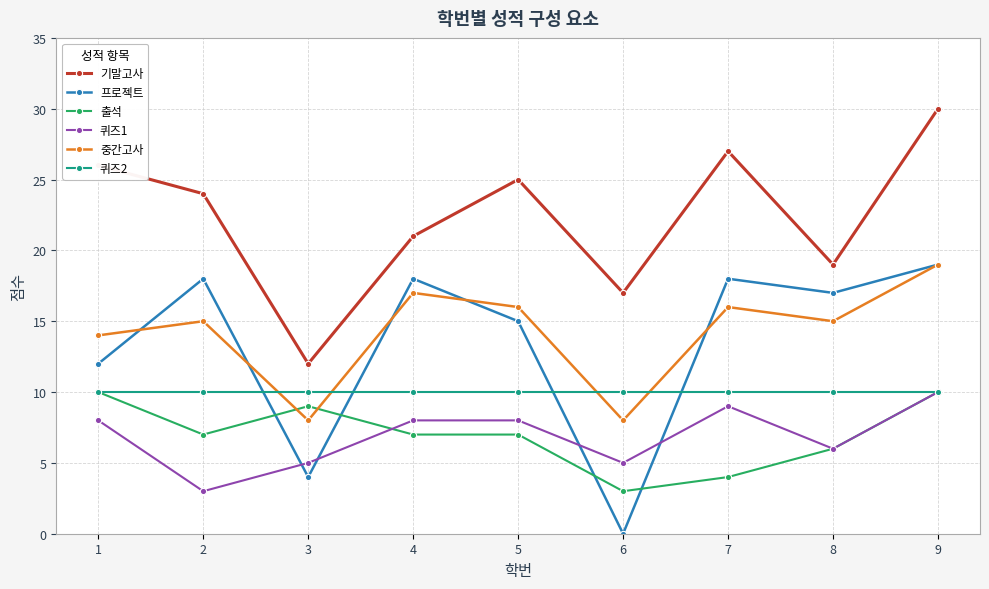

What is the average value of the 퀴즈1 series?

7